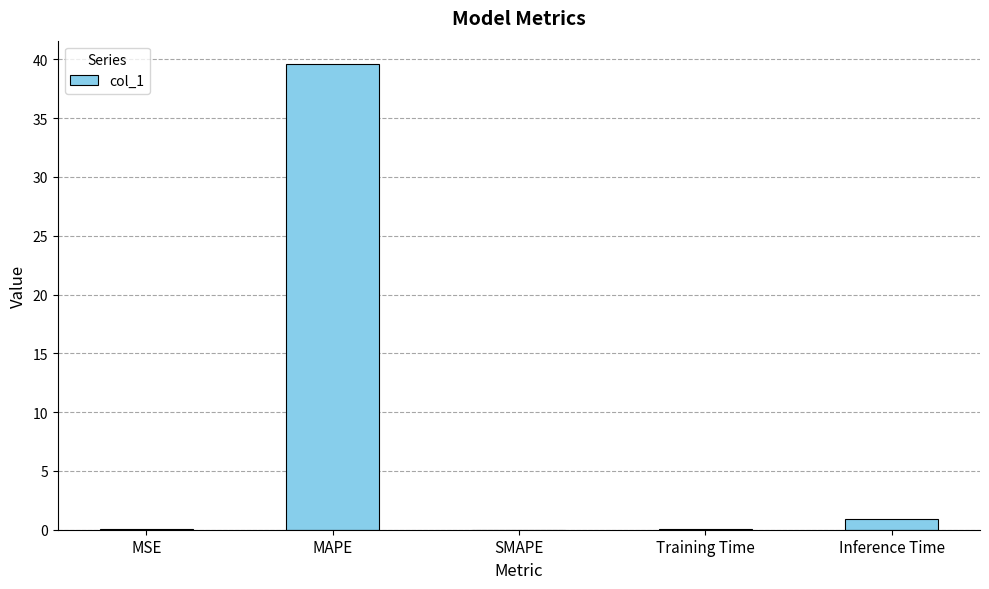

True or false: the data shows 39.6 at MAPE.

True